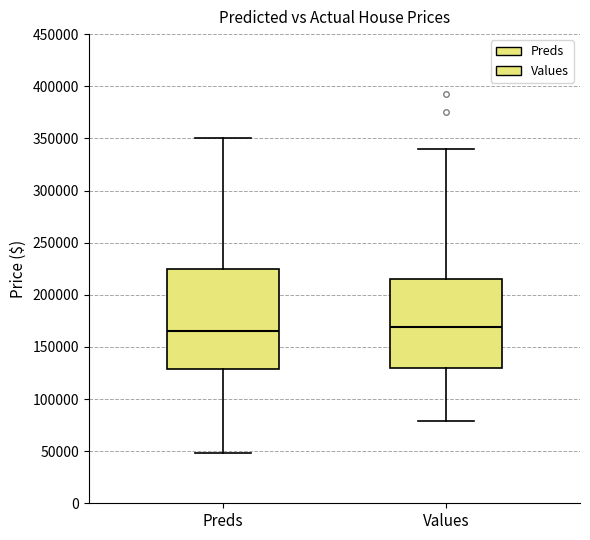

Reading left to right, read every box against the y-axis: the position of its median line, the range the box covers, and the ends of its whiskers. The values are not printed on the chart, so give them approximately, as read against the axis.

Preds: median 165000, box 130000 to 225000, whiskers 50000 to 350000
Values: median 170000, box 130000 to 215000, whiskers 80000 to 340000